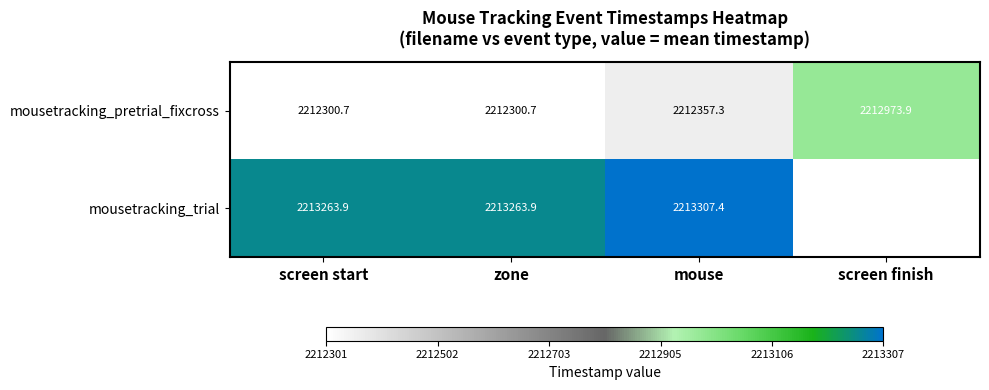

At which label does mousetracking_pretrial_fixcross first exceed 2212357?

mouse